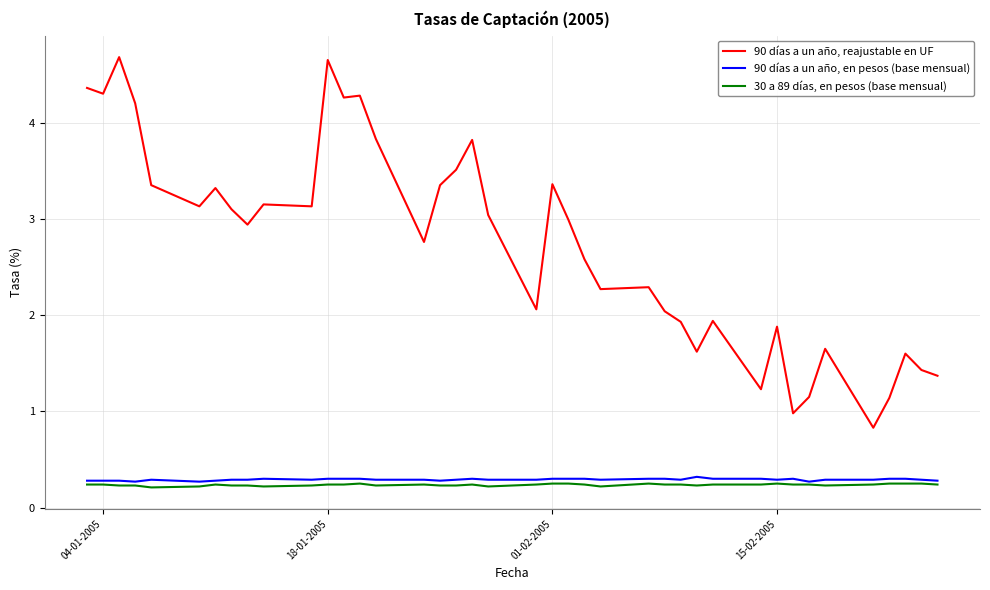

Which series has the largest range (max minus min)?

90 días a un año, reajustable en UF